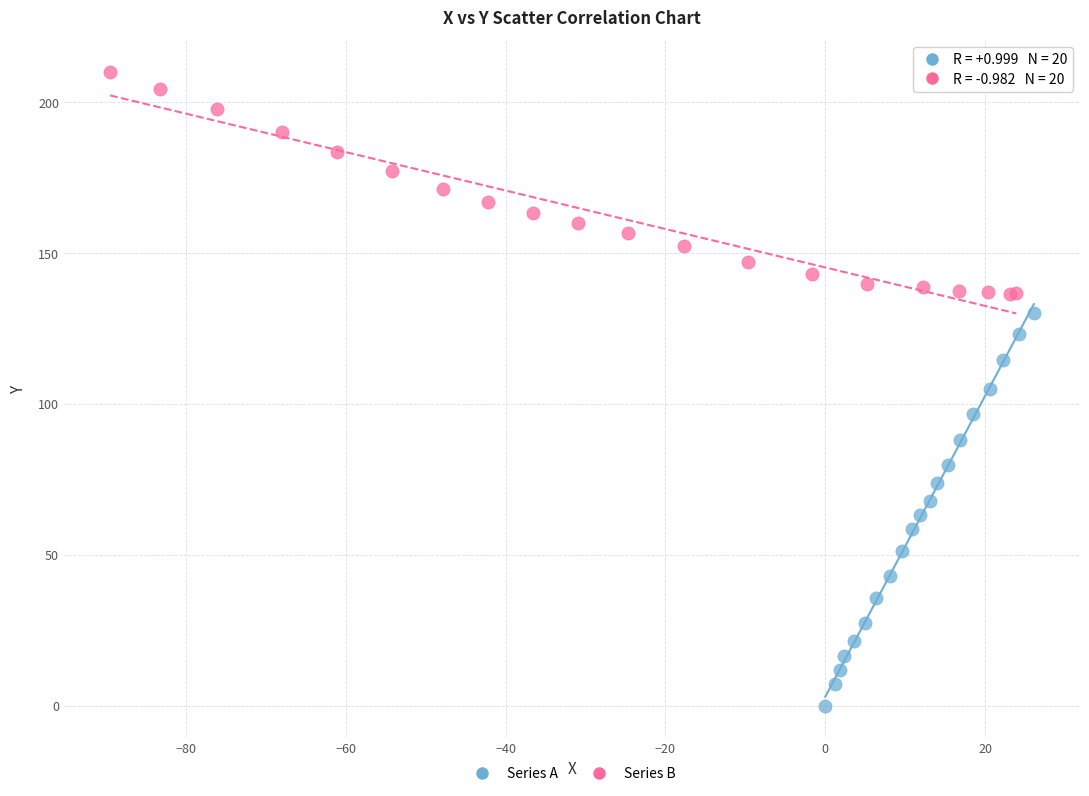

Which series contains the lowest Y value?

Series A